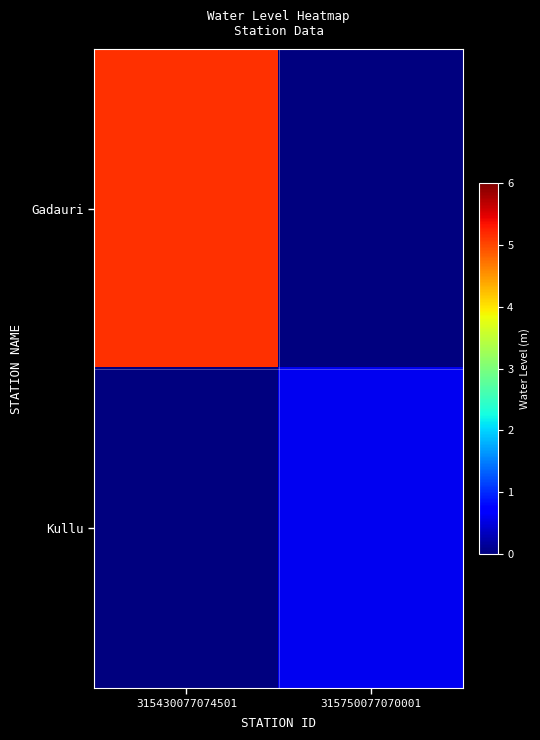

Which series has the largest range (max minus min)?

Gadauri